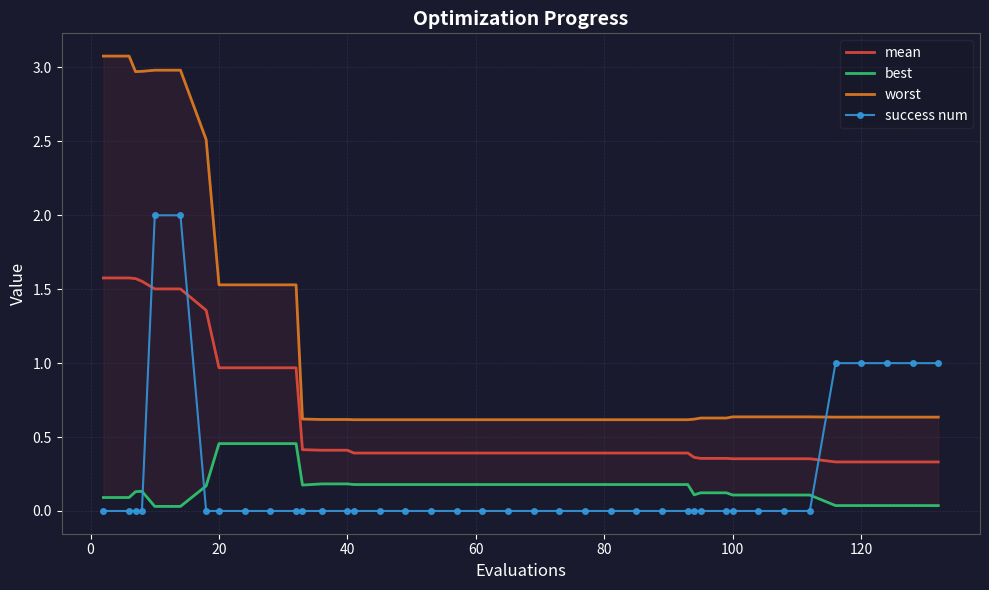

How many times do success num and mean cross each other?

3